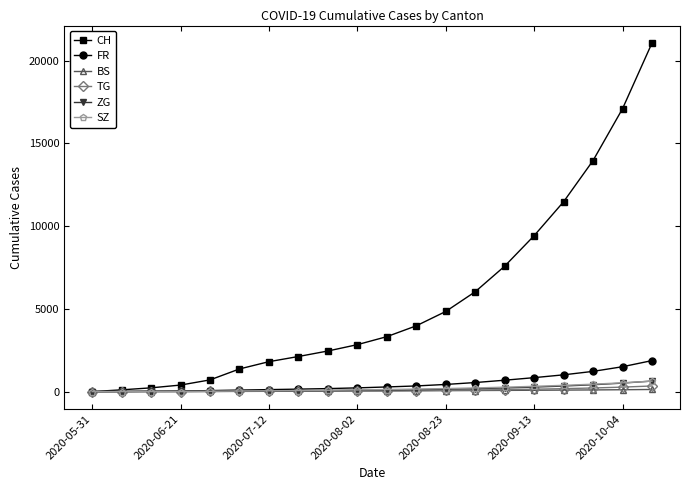

Which series has the largest total across all categories?

CH